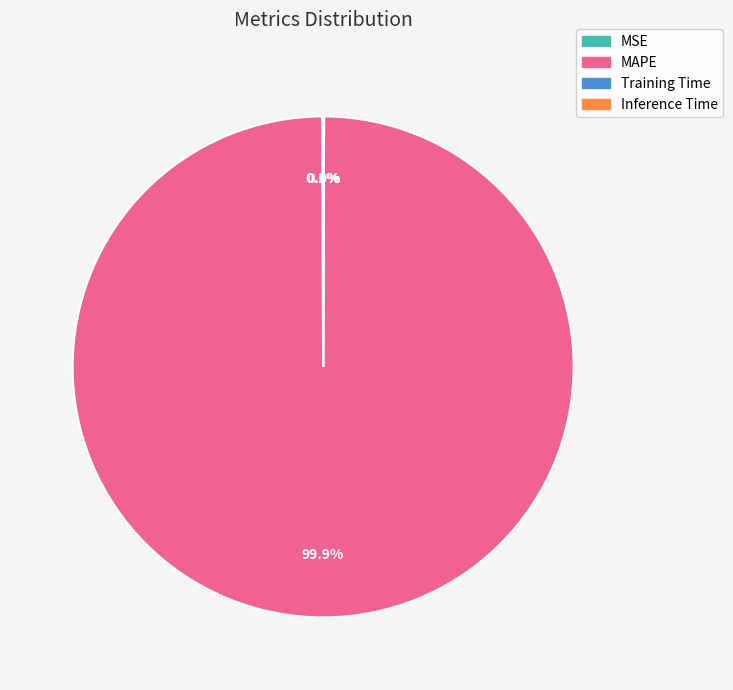

Which category has the biggest portion of the pie?

MAPE